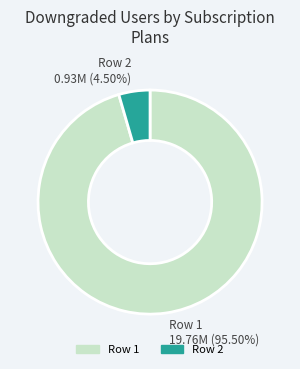

What is the smallest slice in the pie chart?

Row 2